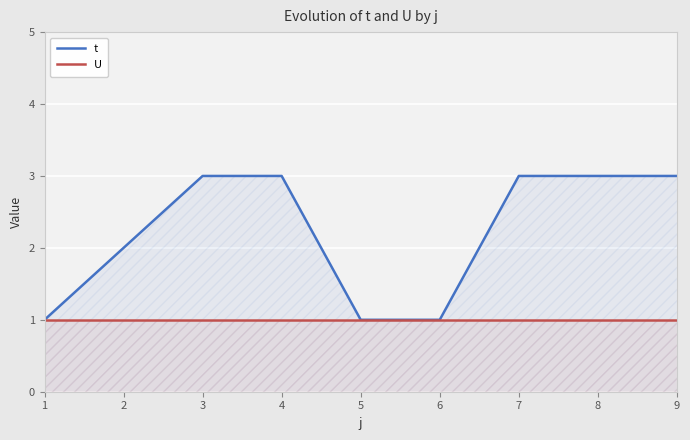

What is the sum of the U values at 4 and 2?

2